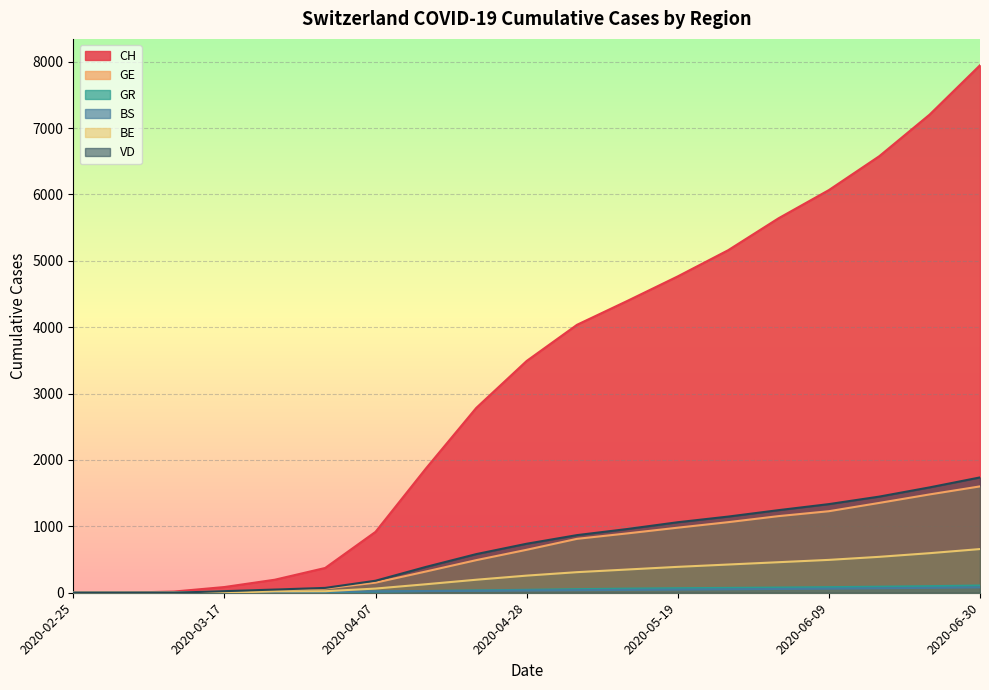

How many distinct data groups are displayed?

6